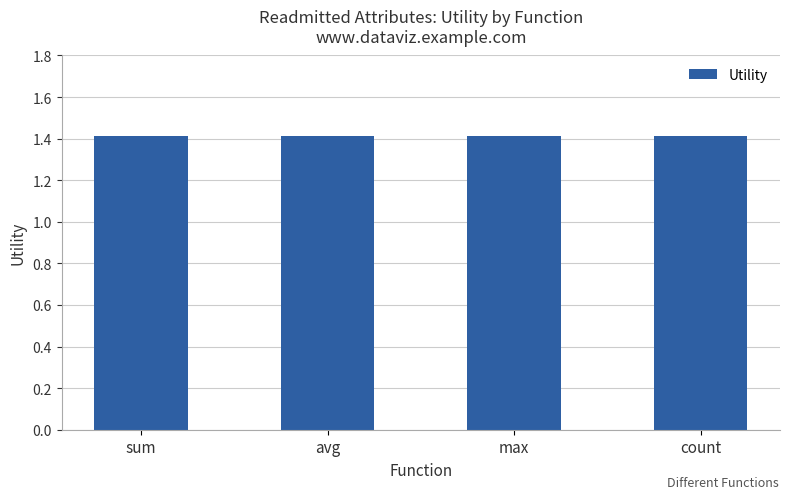

What is the maximum value shown in the chart?

1.4